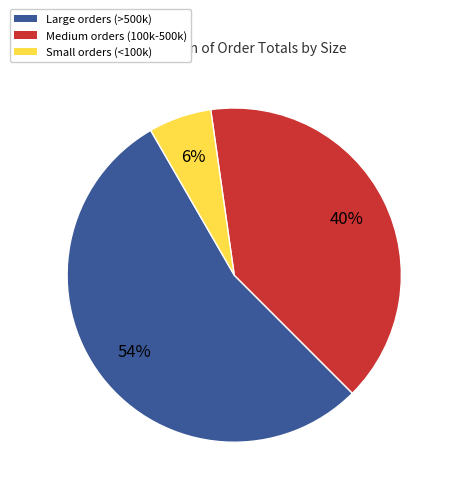

Is there a majority slice in this chart?

Yes